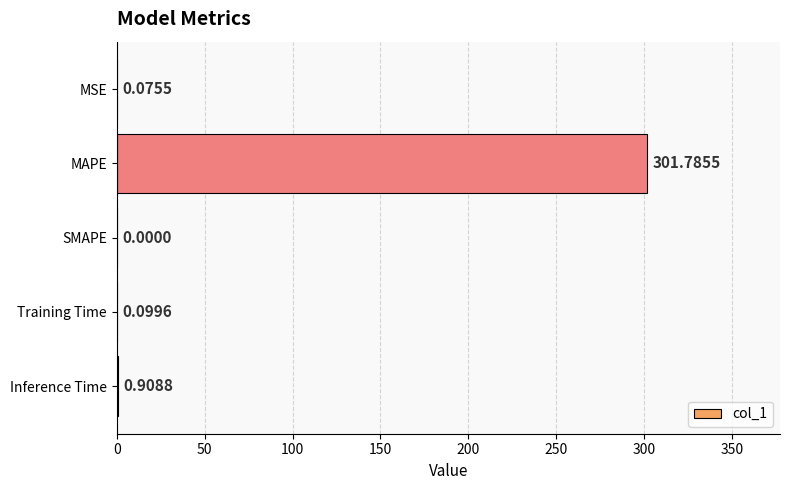

At which label is the value closest to 150?

Inference Time